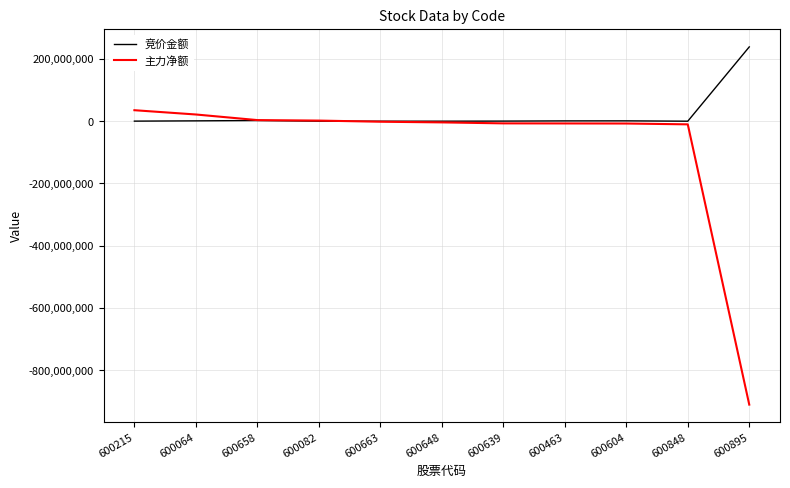

What is the sum of all 主力净额 values?

-883573956